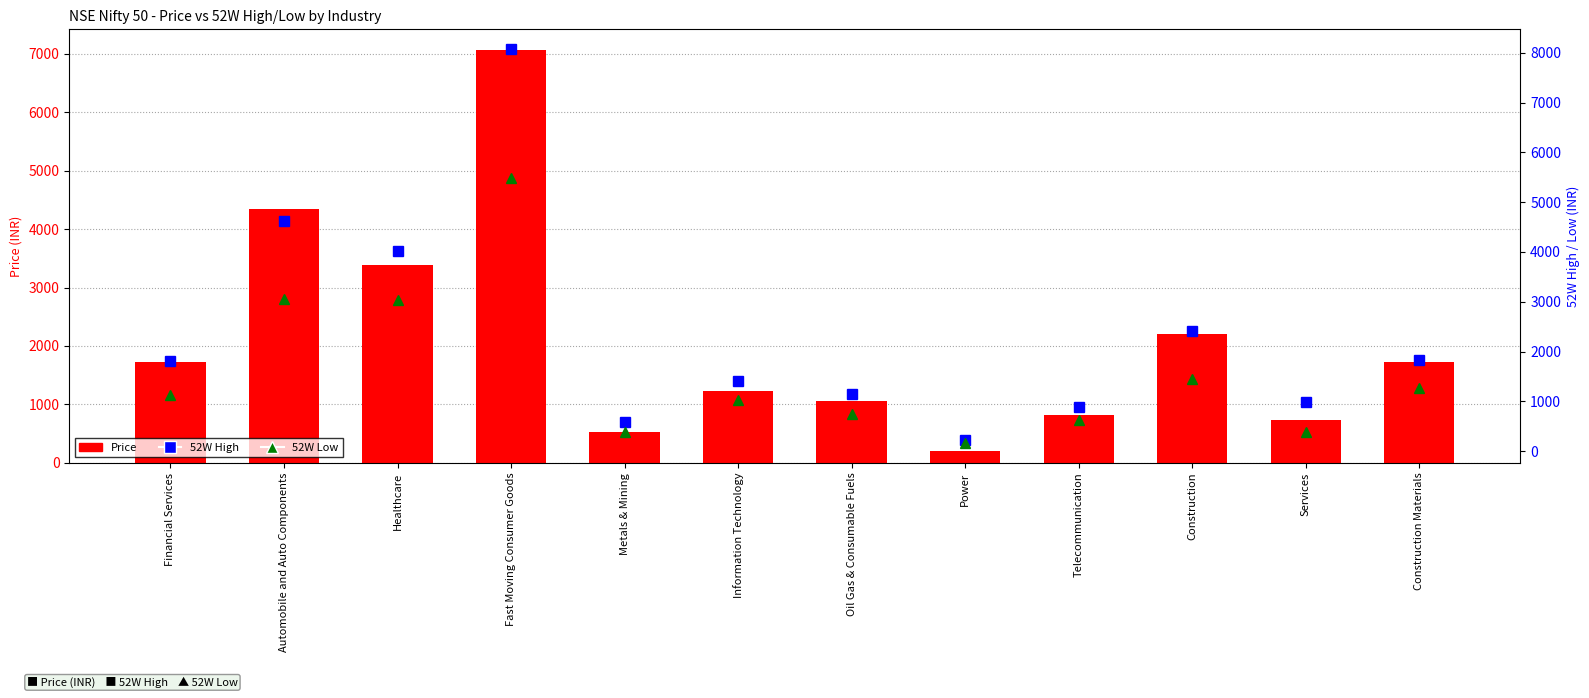

Rank the series by their average value, from lowest to highest.

52W Low, Price, 52W High